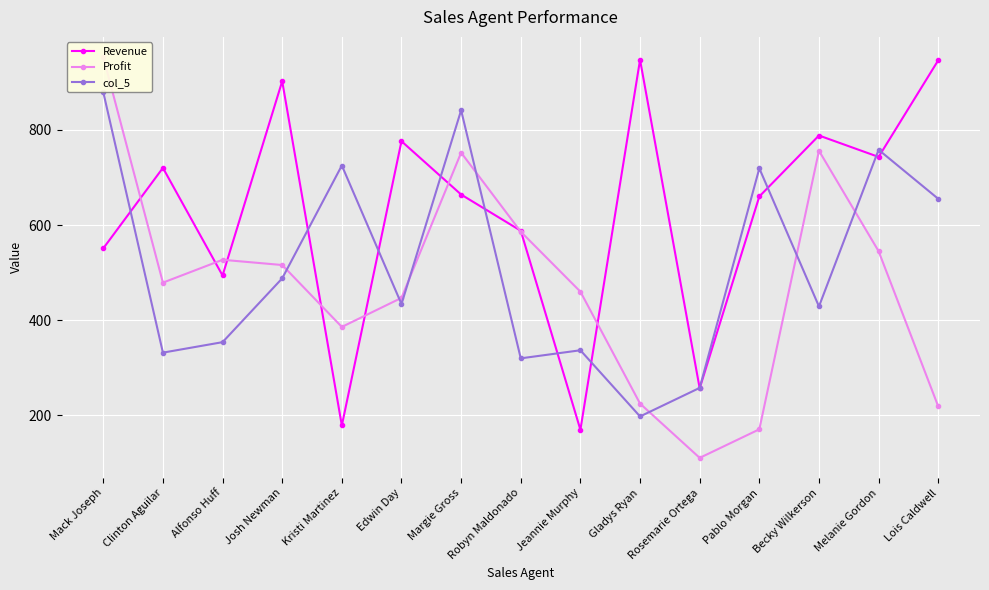

Rank the categories by Profit value from highest to lowest.

Mack Joseph, Becky Wilkerson, Margie Gross, Robyn Maldonado, Melanie Gordon, Alfonso Huff, Josh Newman, Clinton Aguilar, Jeannie Murphy, Edwin Day, Kristi Martinez, Gladys Ryan, Lois Caldwell, Pablo Morgan, Rosemarie Ortega